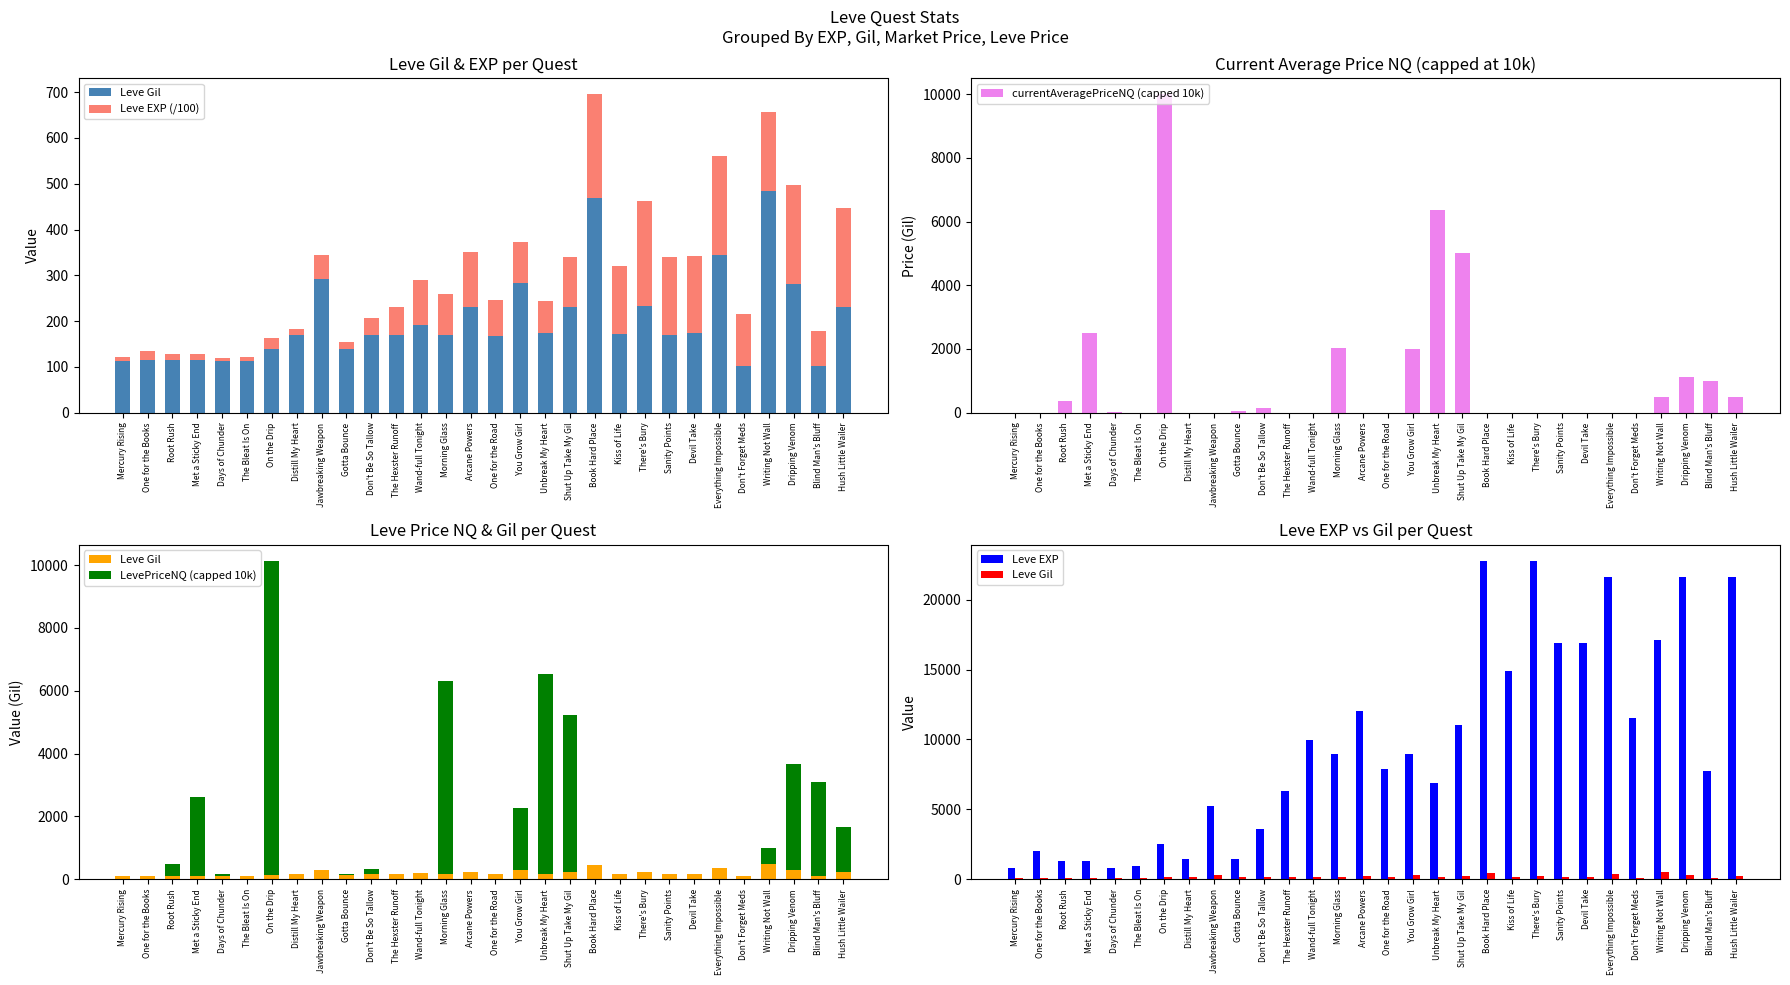

Which series changed the most between Don't Be So Tallow and Arcane Powers?

Leve EXP